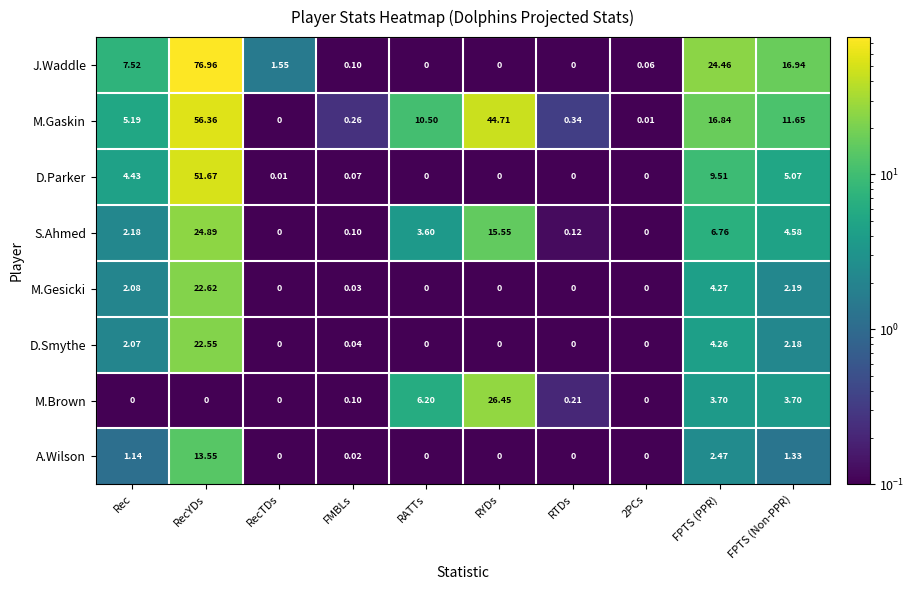

At which category is the sum across all series the highest?

RecYDs